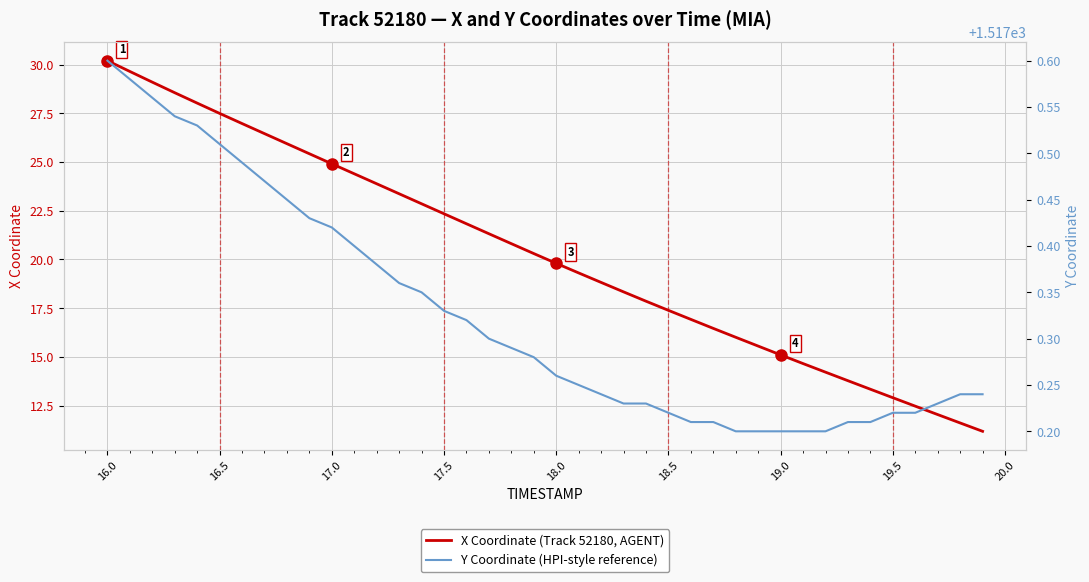

Reading left to right, list all the values displayed in this chart.

X Coordinate (Track 52180, AGENT): 30.2	29.7	29.1	28.6	28.0	27.5	27.0	26.5	25.9	25.4	24.9	24.4	23.9	23.4	22.9	22.3	21.8	21.3	20.8	20.3	19.8	19.3	18.8	18.3	17.9	17.4	16.9	16.5	16.0	15.6	15.1	14.7	14.2	13.8	13.3	12.9	12.5	12.0	11.6	11.2
Y Coordinate (HPI-style reference): 1517.6	1517.6	1517.6	1517.5	1517.5	1517.5	1517.5	1517.5	1517.5	1517.4	1517.4	1517.4	1517.4	1517.4	1517.3	1517.3	1517.3	1517.3	1517.3	1517.3	1517.3	1517.2	1517.2	1517.2	1517.2	1517.2	1517.2	1517.2	1517.2	1517.2	1517.2	1517.2	1517.2	1517.2	1517.2	1517.2	1517.2	1517.2	1517.2	1517.2